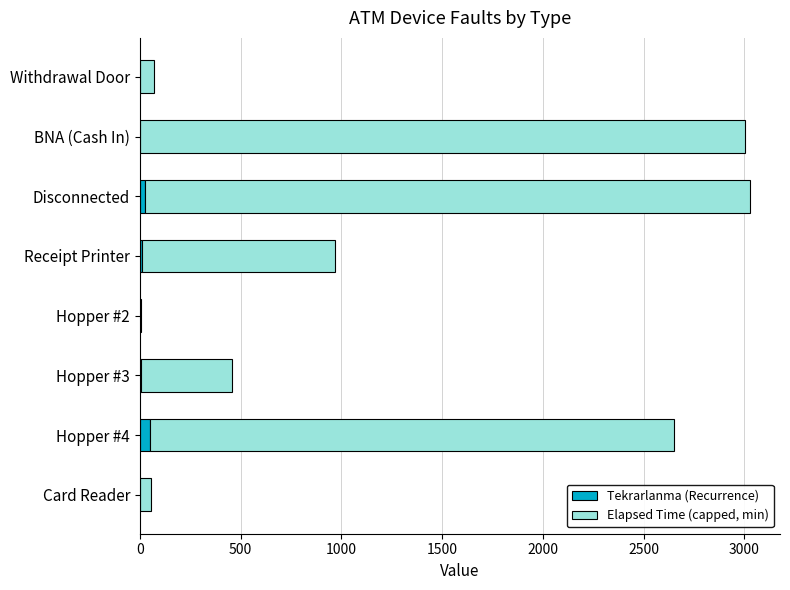

What are all the series names shown in the legend?

Tekrarlanma (Recurrence), Elapsed Time (capped, min)